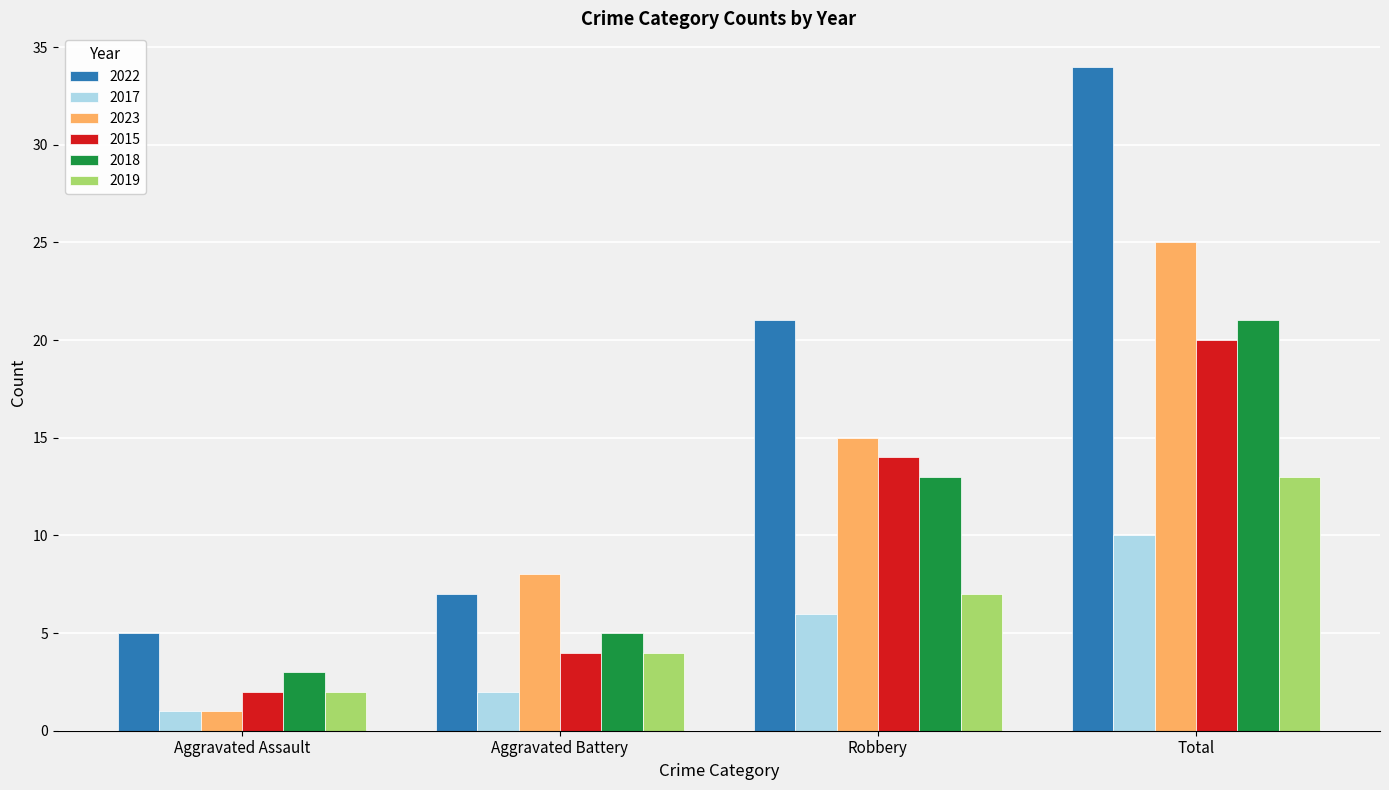

What is the minimum value shown in the chart?

1